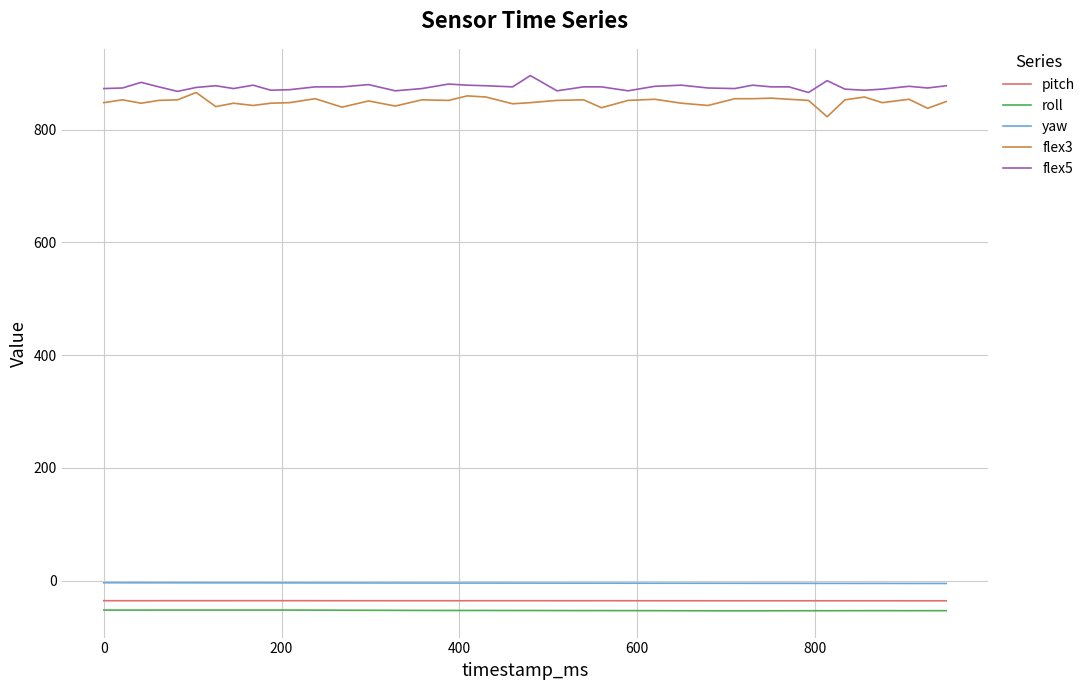

What is the highest value of the flex5 series?

896.0